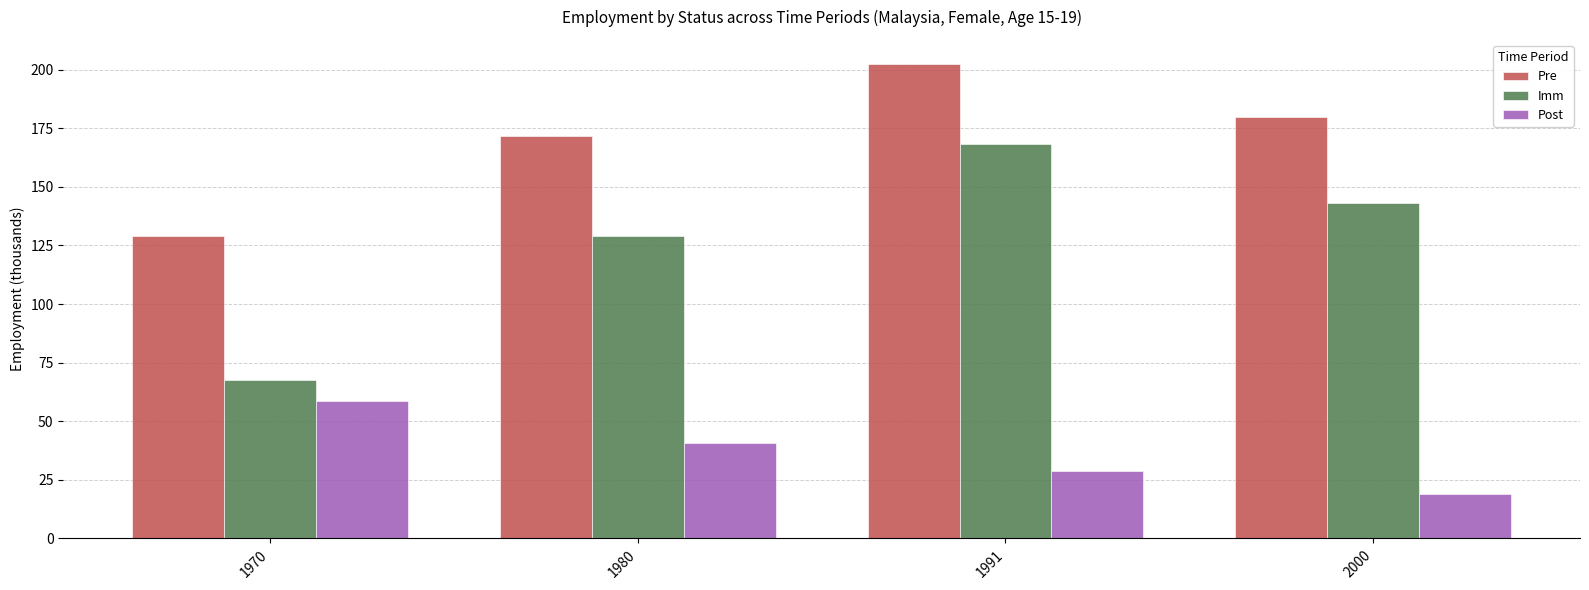

How many series are shown in this chart?

3